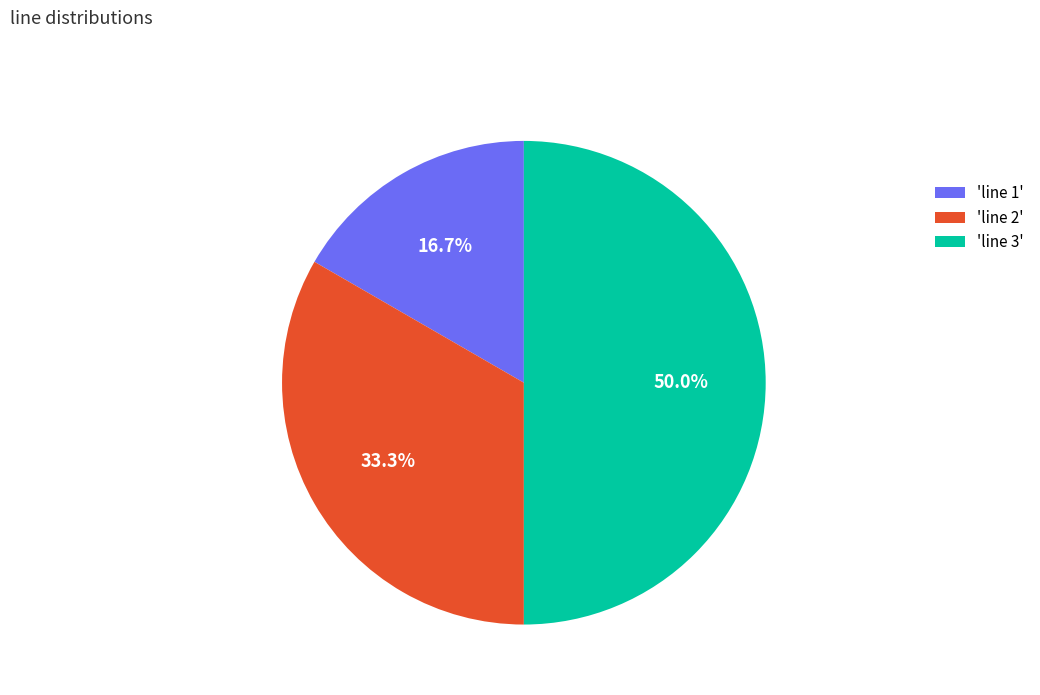

How many slices are in this pie chart?

3